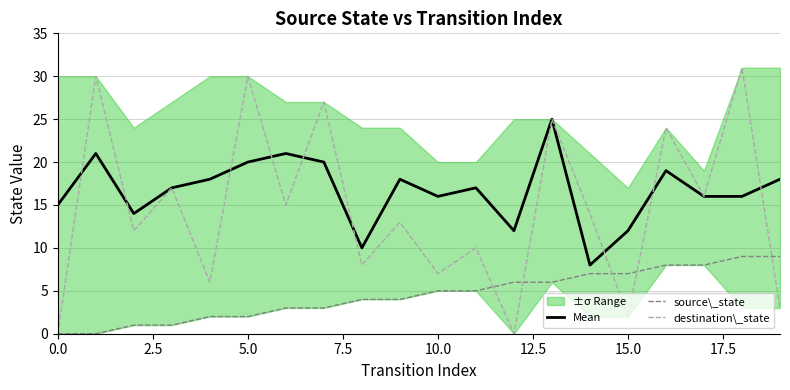

What is the sum of all Mean values?

333